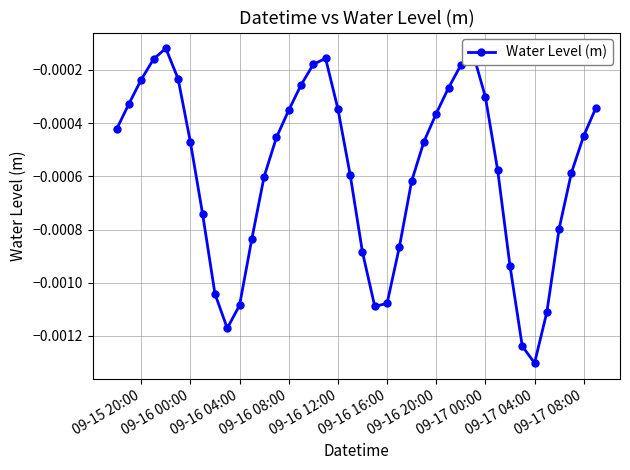

How many interior local peaks (higher than both neighbors) does the data have?

3